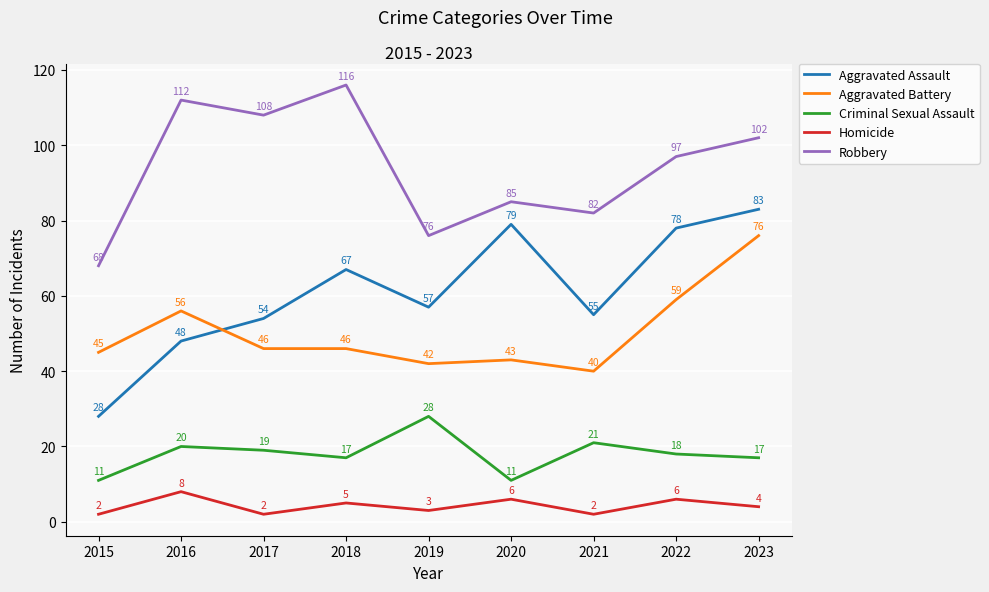

What is the sum of the Aggravated Assault values at 2023 and 2016?

131